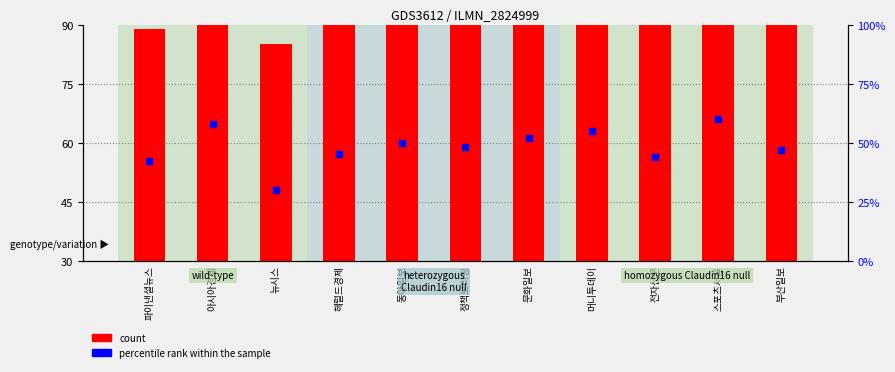

Is the value of percentile rank within the sample at 머니투데이 greater than the value of count at 정책브리핑?

No